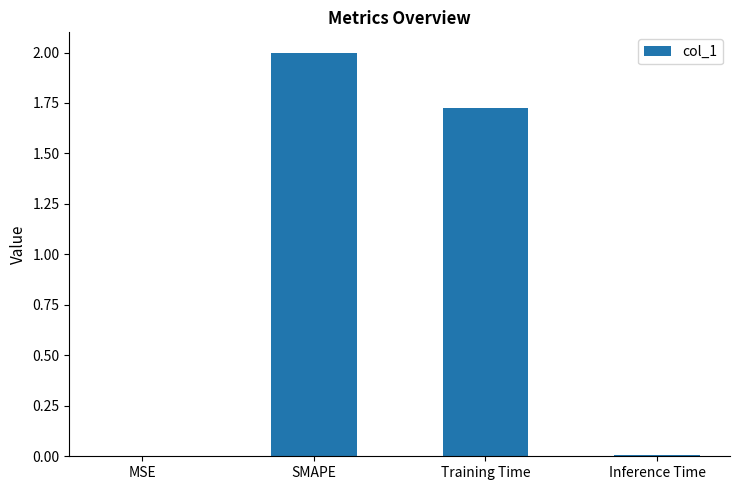

What is the sum of the values at Training Time and SMAPE?

3.7